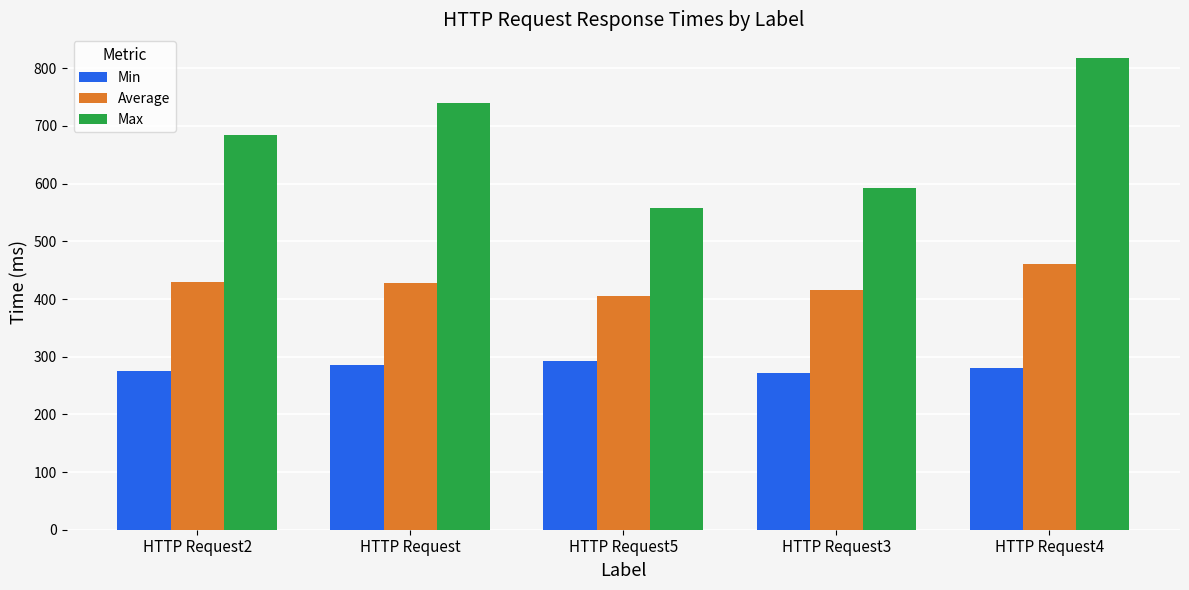

Where does the Average series first go above 428?

HTTP Request2